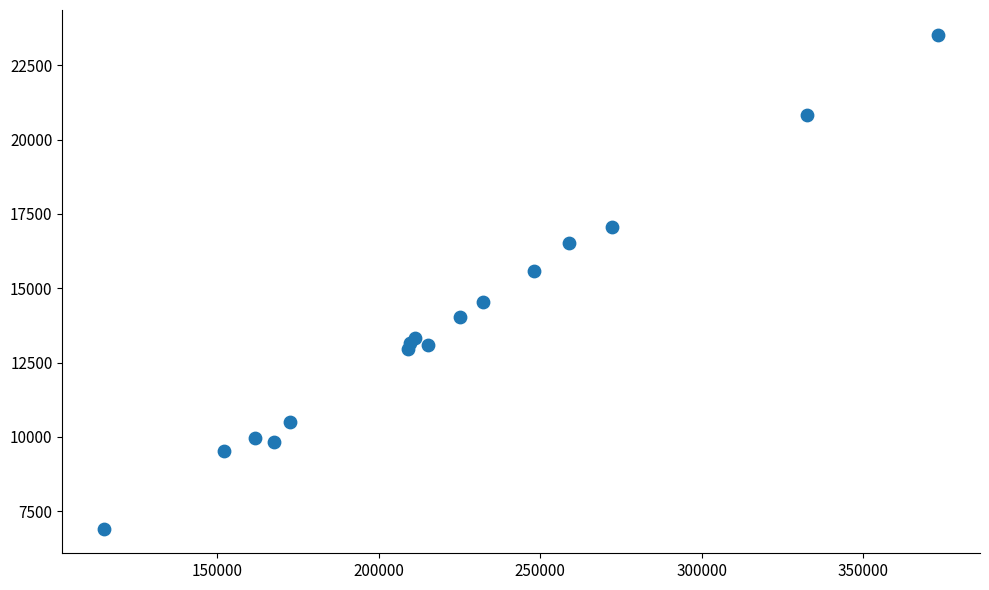

What Y value in the scatter plot is closest to 15223?

15568